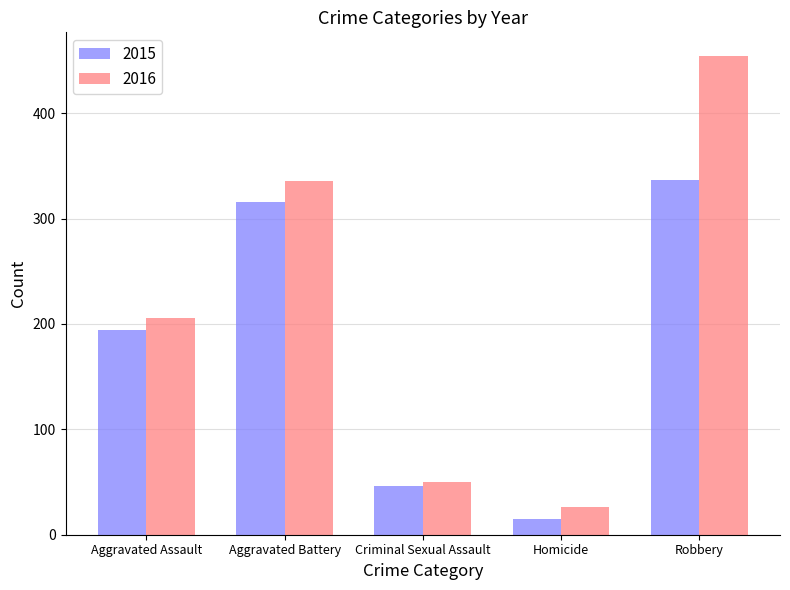

Is the value of 2015 at Homicide greater than the value of 2016 at Aggravated Battery?

No